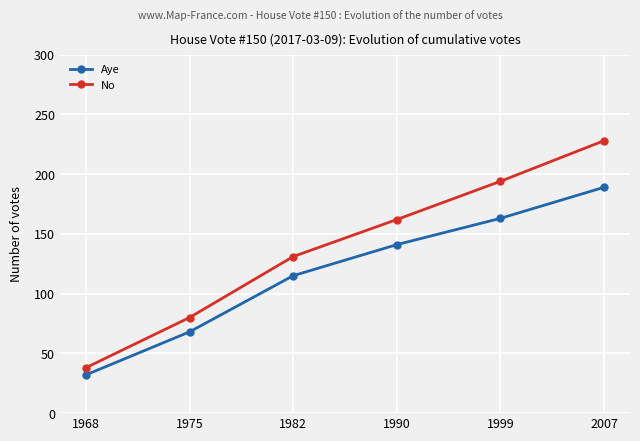

List the series in order of their peak value, highest first.

No, Aye